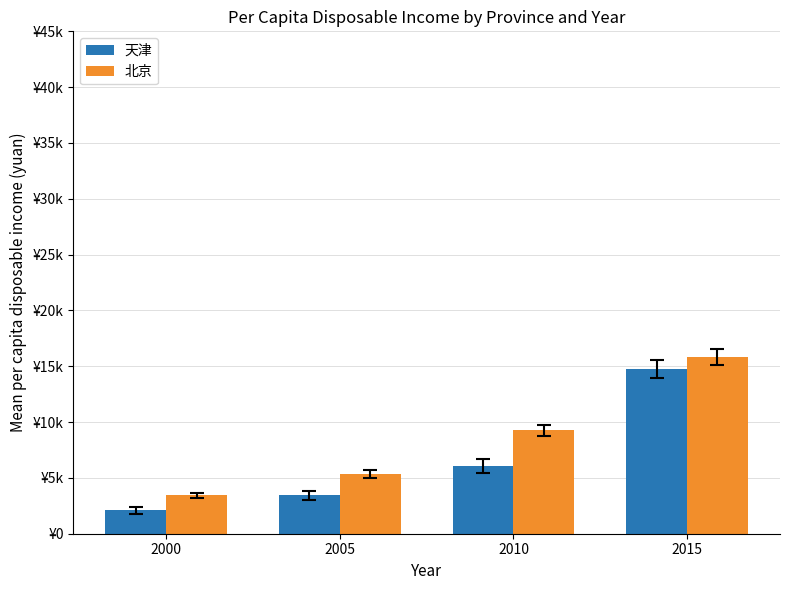

What is the total value across all series at 2010?

15334.5